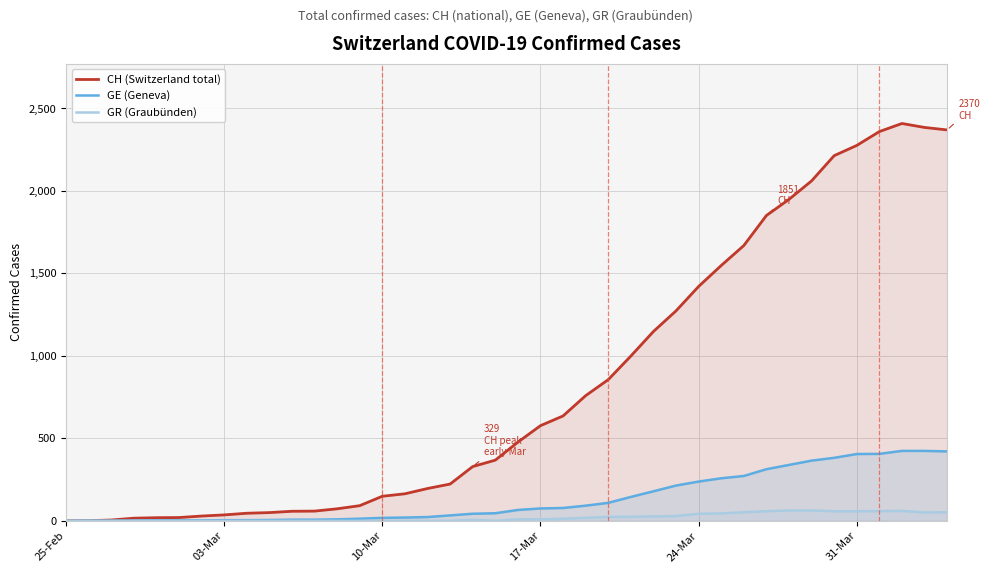

What is the total value across all series at 03-Mar?

40